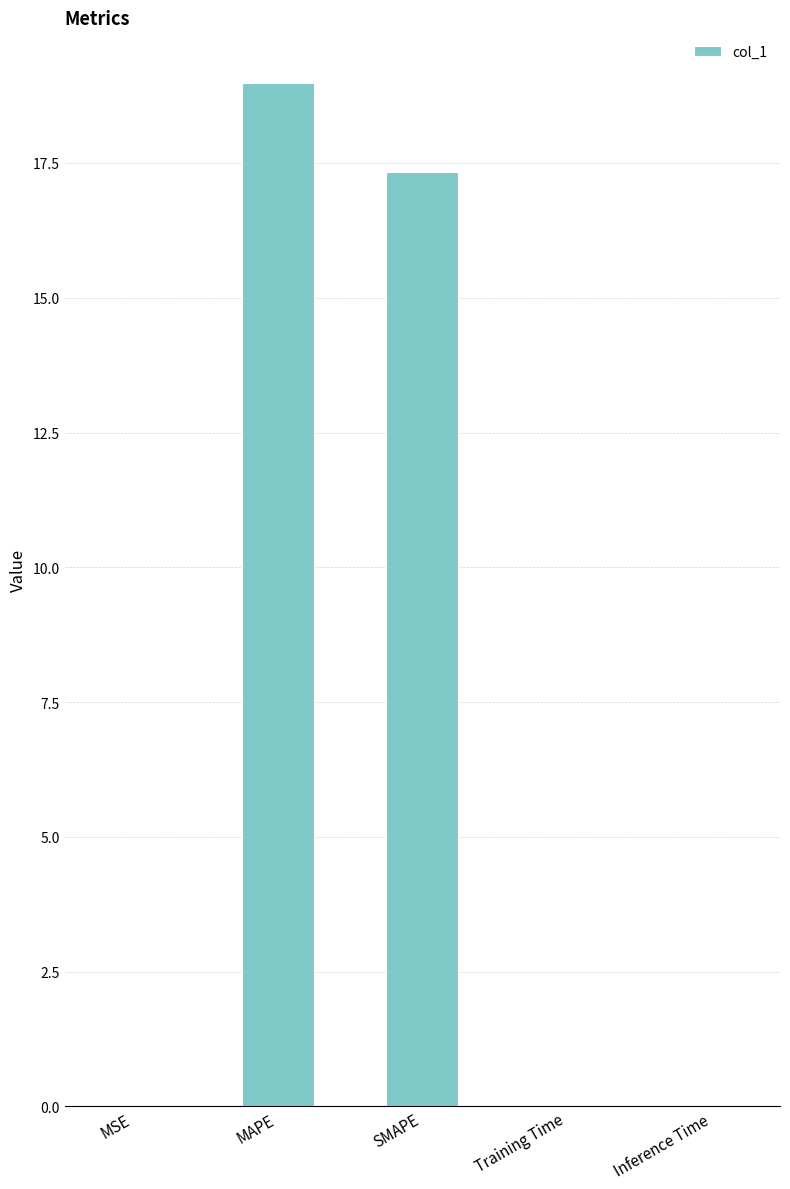

What is the sum of all values?

36.3